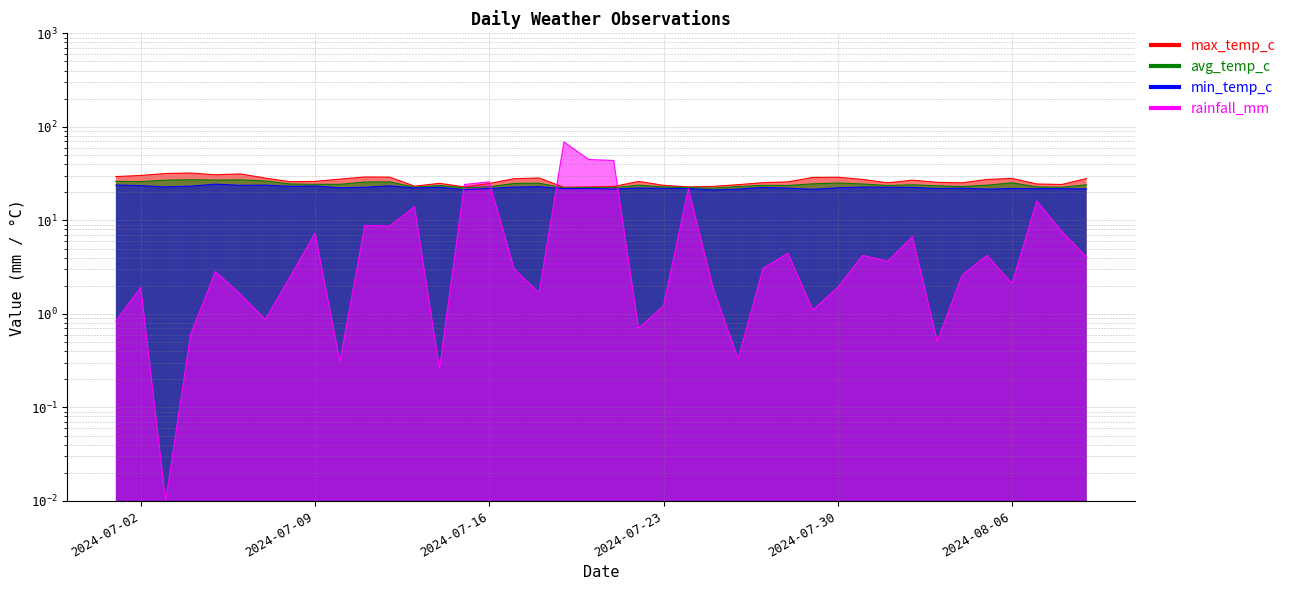

What value does the min_temp_c series have at 2024-07-09?

23.3